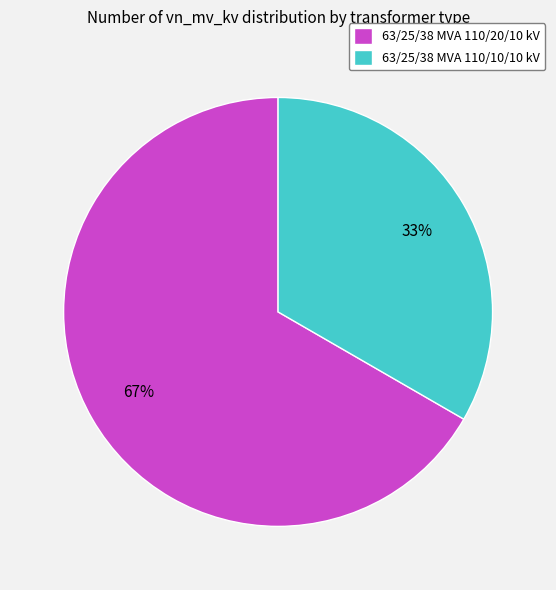

Does 63/25/38 MVA 110/10/10 kV represent more than half of the total?

No